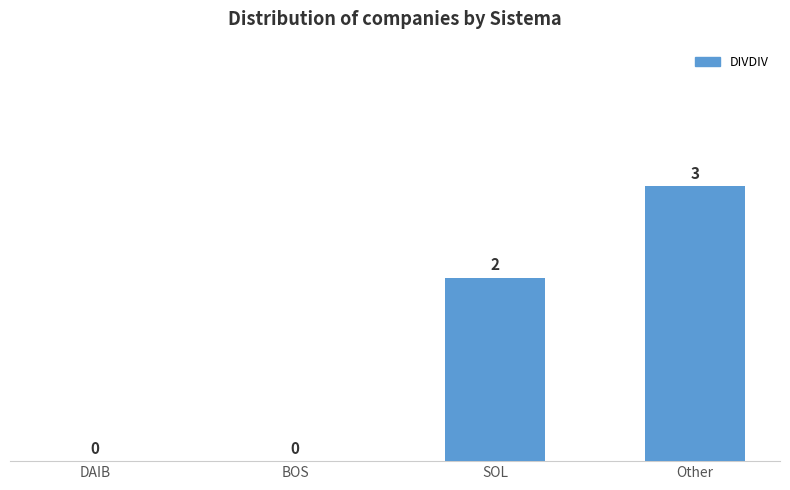

True or false: the data shows 0 at BOS.

True